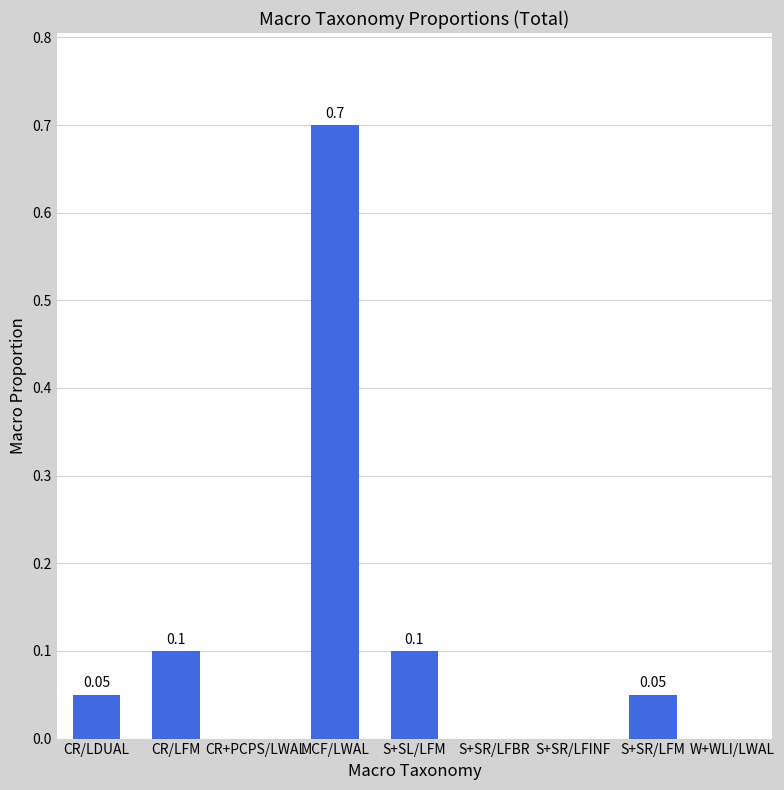

Does the chart contain stacked bars?

No